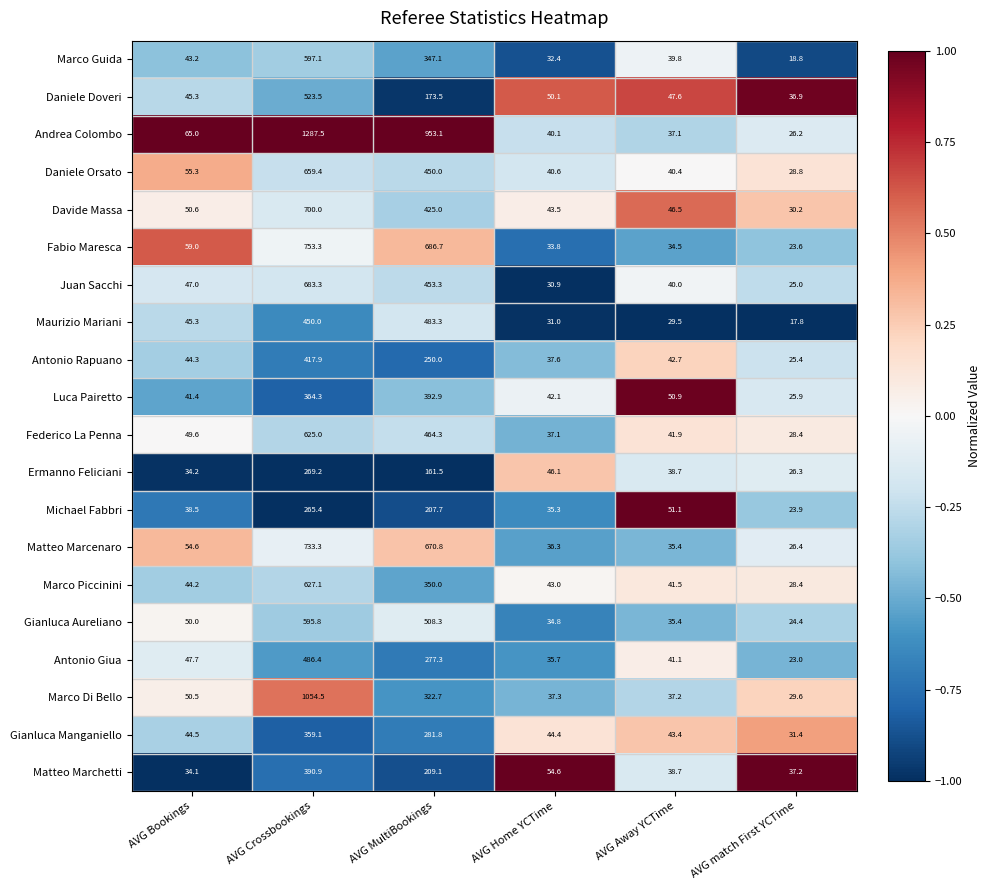

Which series has the widest spread of values?

Andrea Colombo